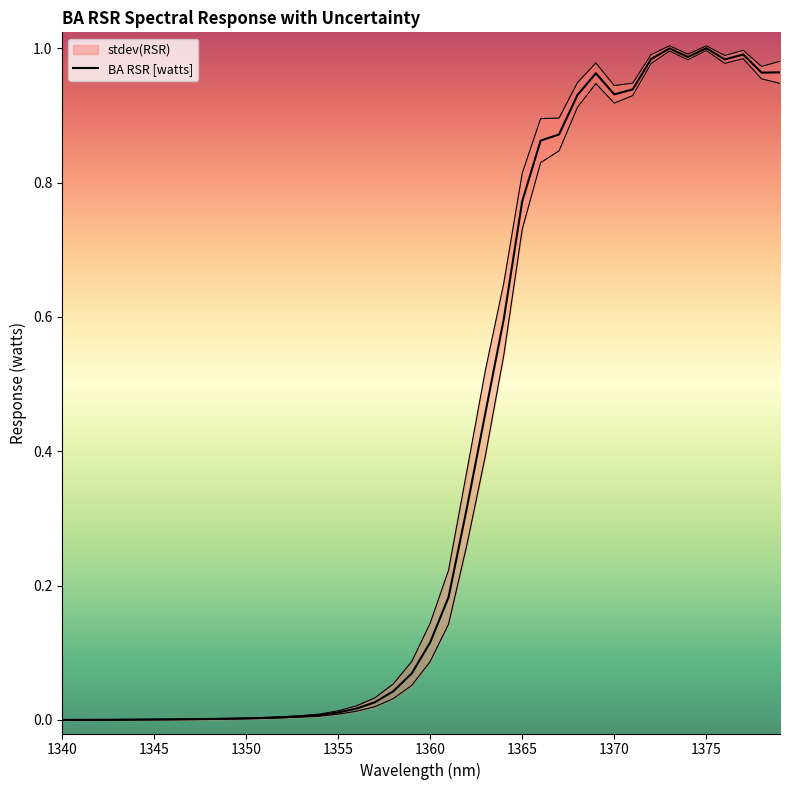

How many points are higher than both their immediate neighbors (excluding endpoints)?

4